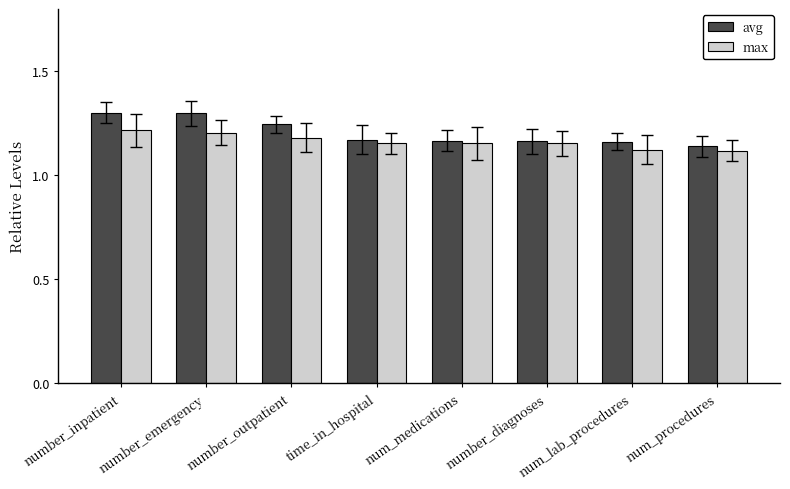

Is it true that avg equals 2.1 at number_inpatient?

False